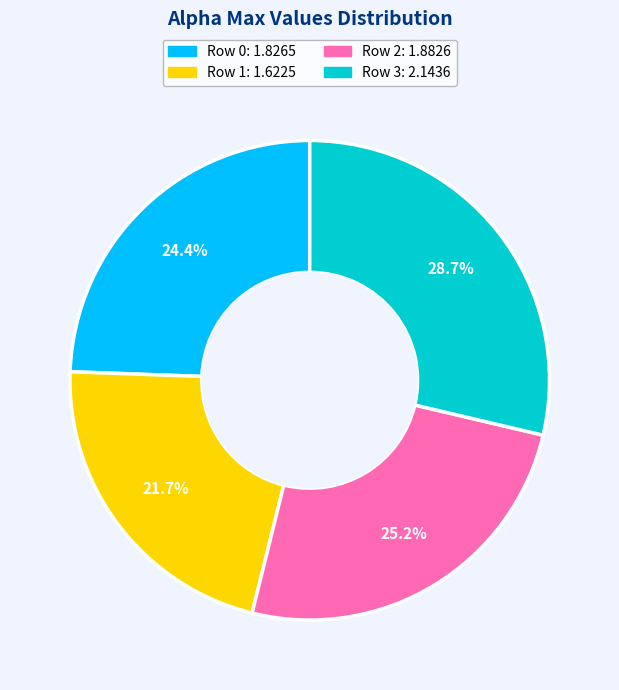

Is there any slice that represents more than half of the pie?

No